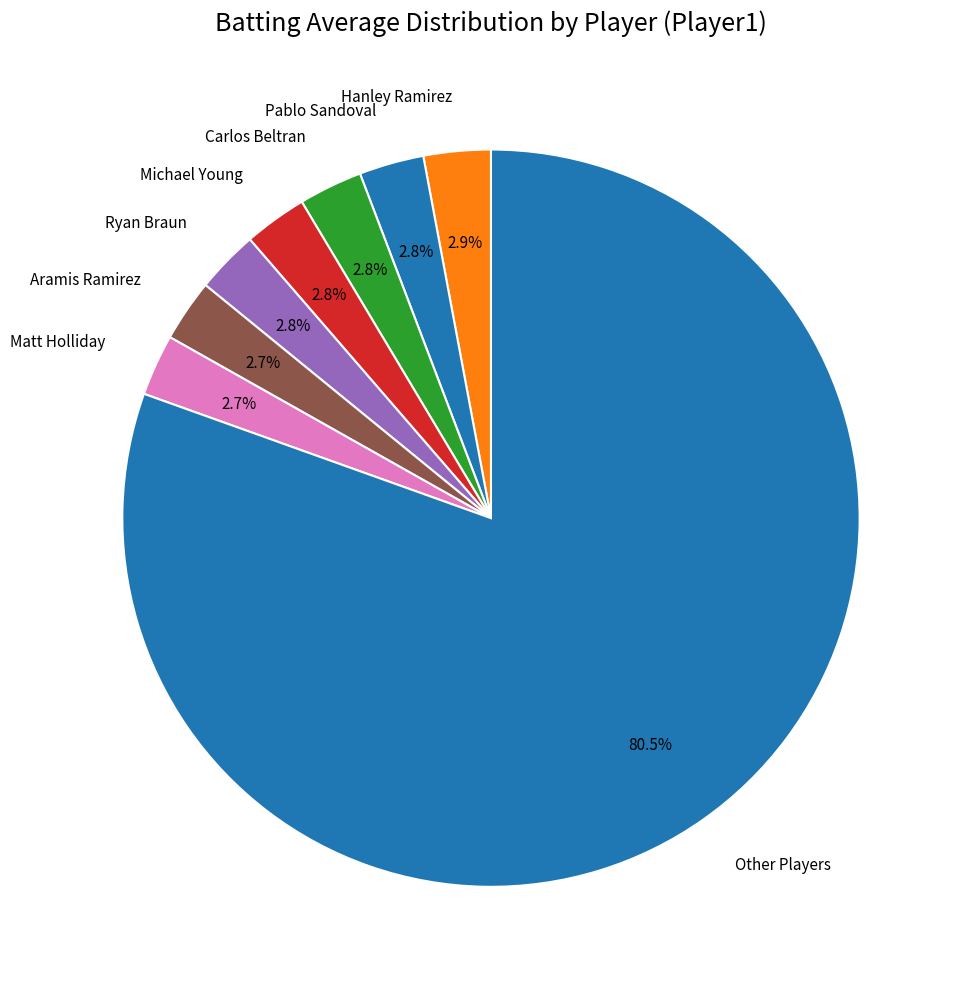

The Matt Holliday slice represents 3% of the pie. True or false?

True